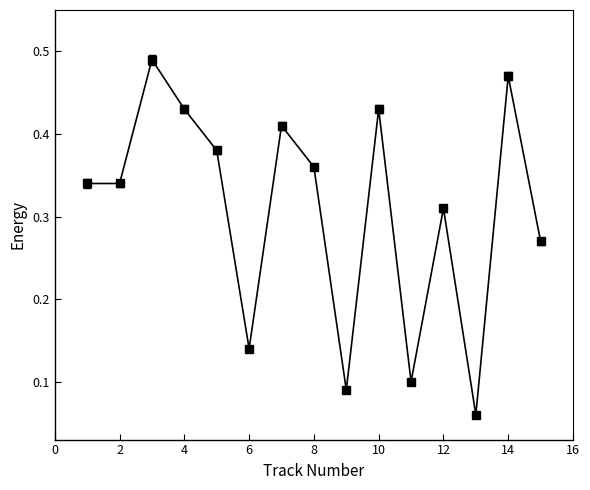

How many points are higher than both their immediate neighbors (excluding endpoints)?

5